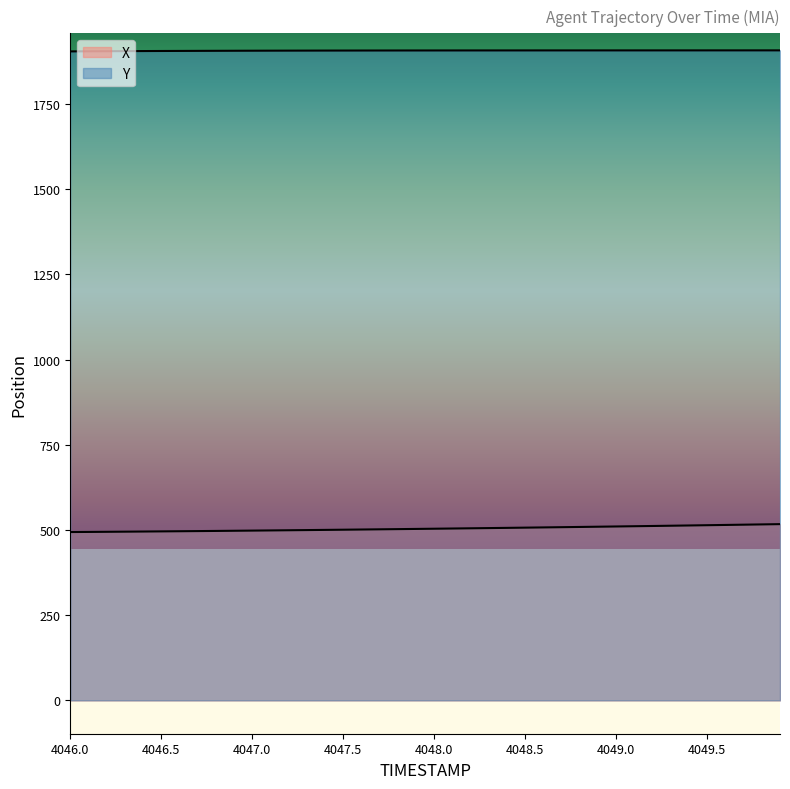

What is the sum of the X values at 4046.2 and 4047.8?

997.2